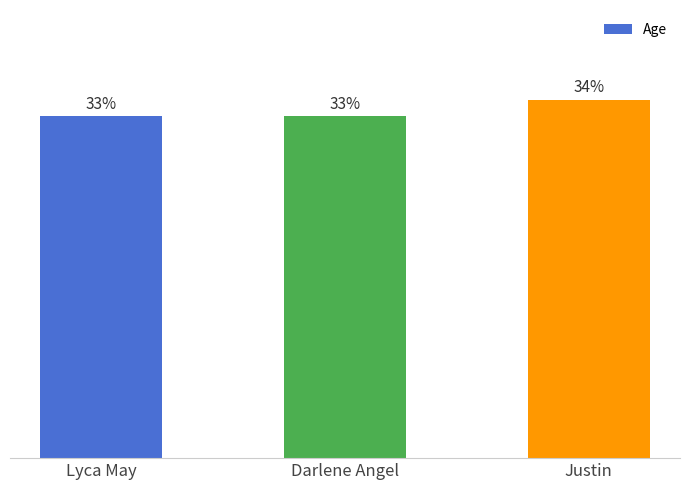

Rank the categories by value from highest to lowest.

Justin, Lyca May, Darlene Angel